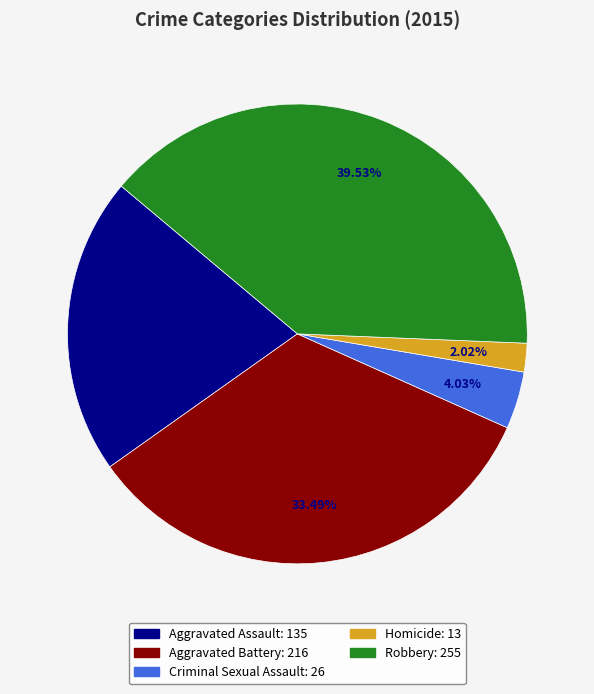

What is the ratio of the value at Aggravated Battery to the value at Aggravated Assault?

1.6